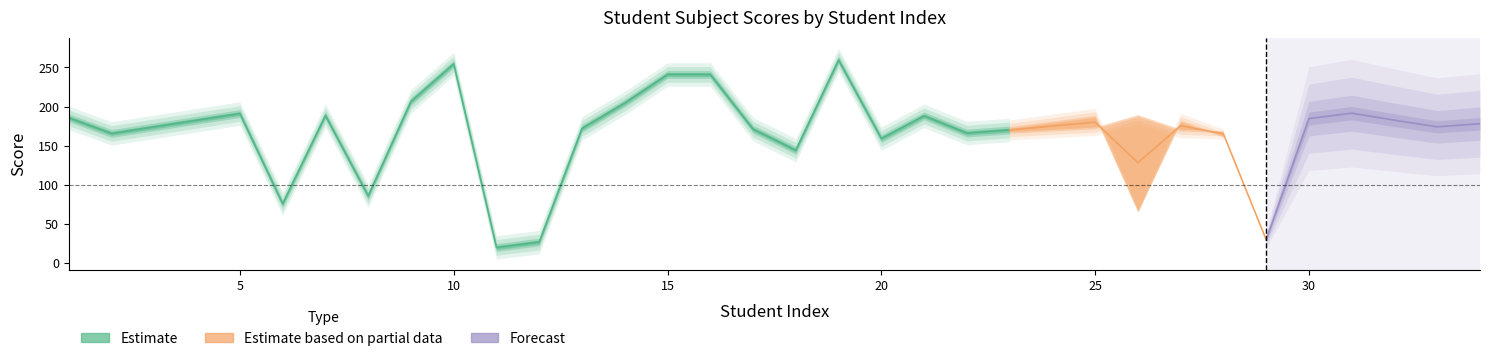

What is the approximate value of Sem1_Social at 27?

173.0